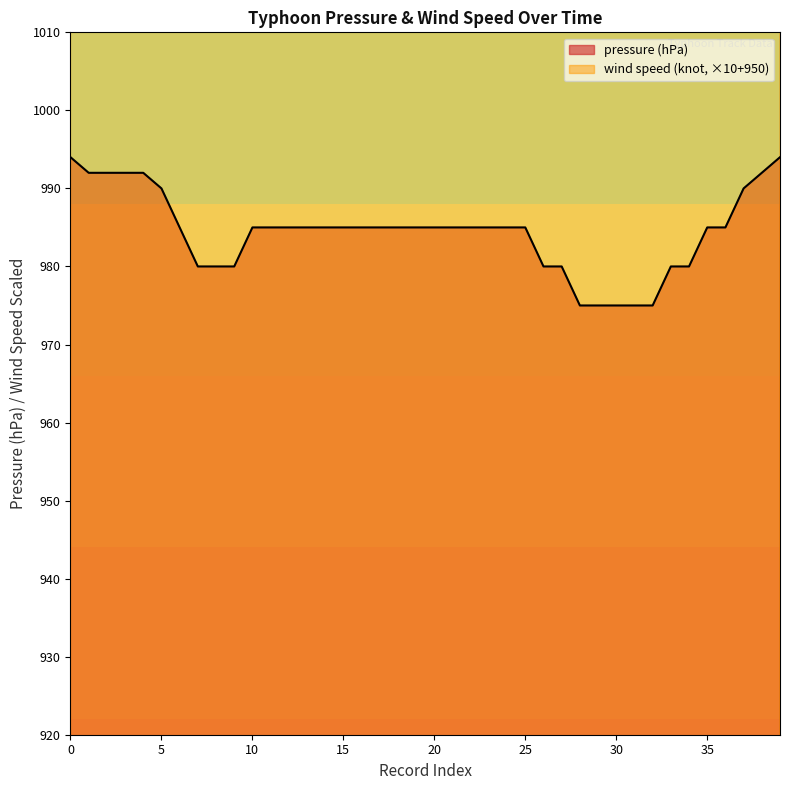

What is the difference between the wind speed (knot) values at 39 and 22?

50